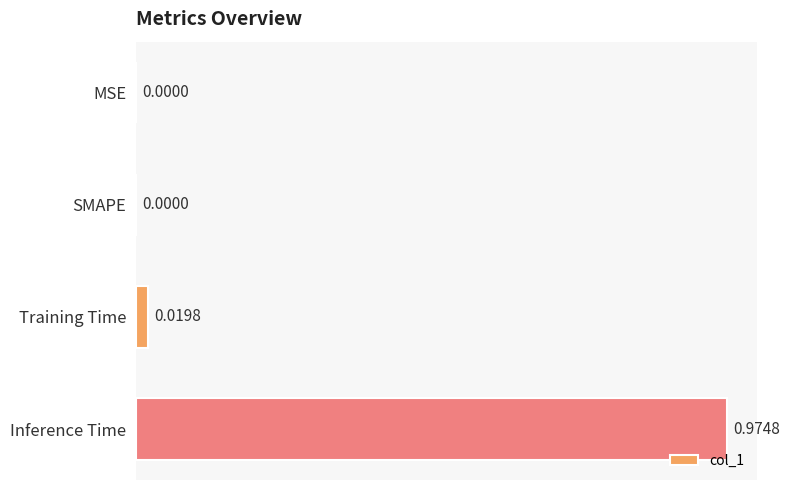

Does the chart contain stacked bars?

No